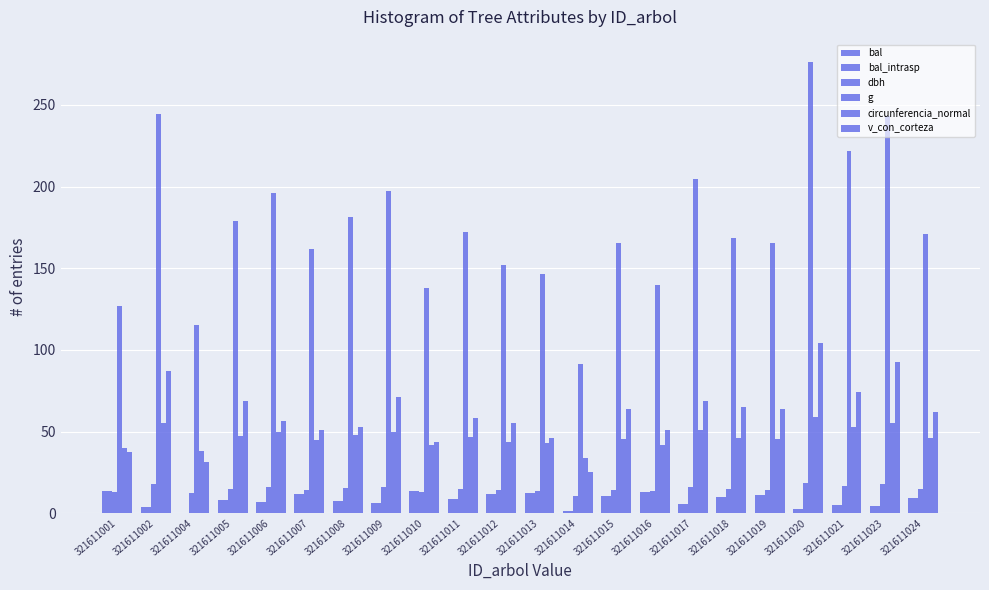

What is the sum of all g values?

3857.2